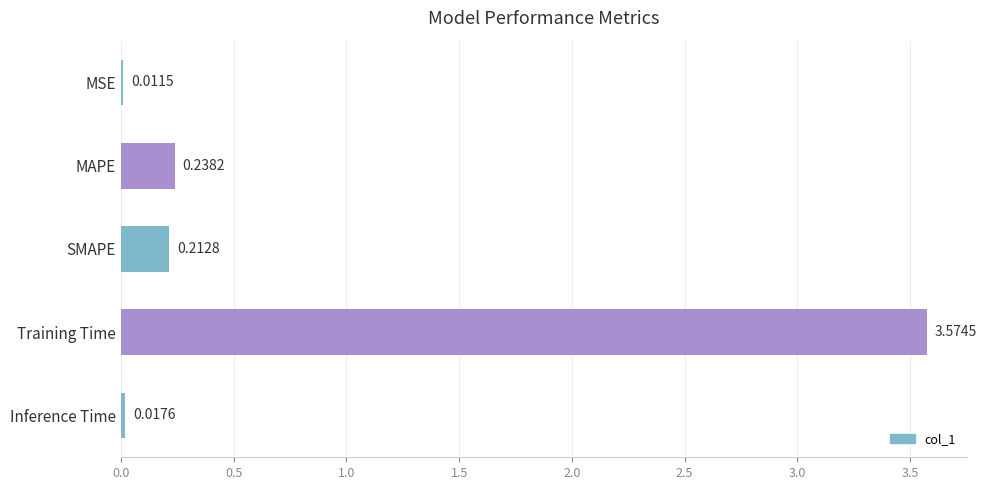

Rank the categories by value from lowest to highest.

MSE, Inference Time, SMAPE, MAPE, Training Time